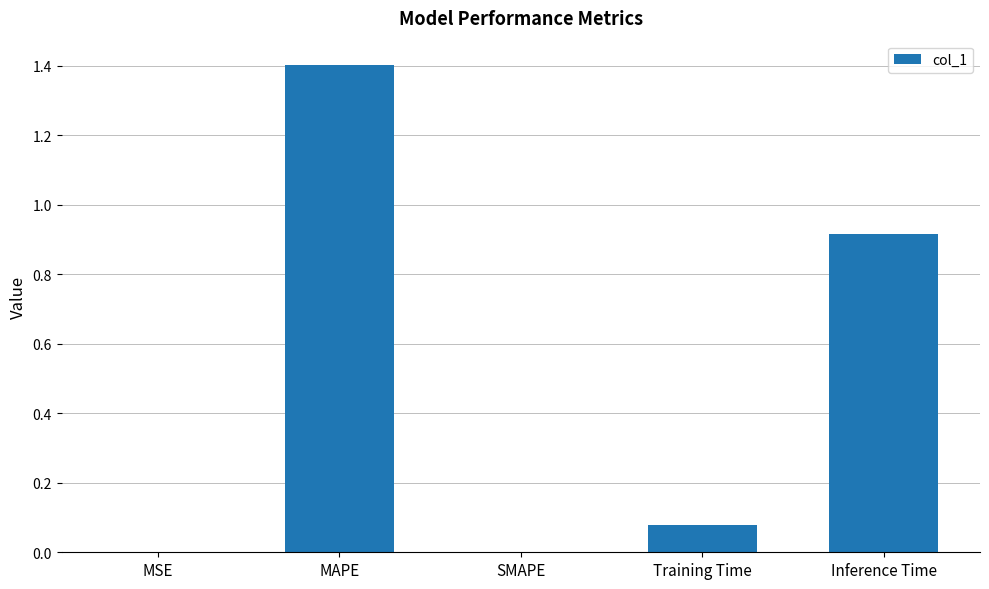

What is the maximum value shown in the chart?

1.4